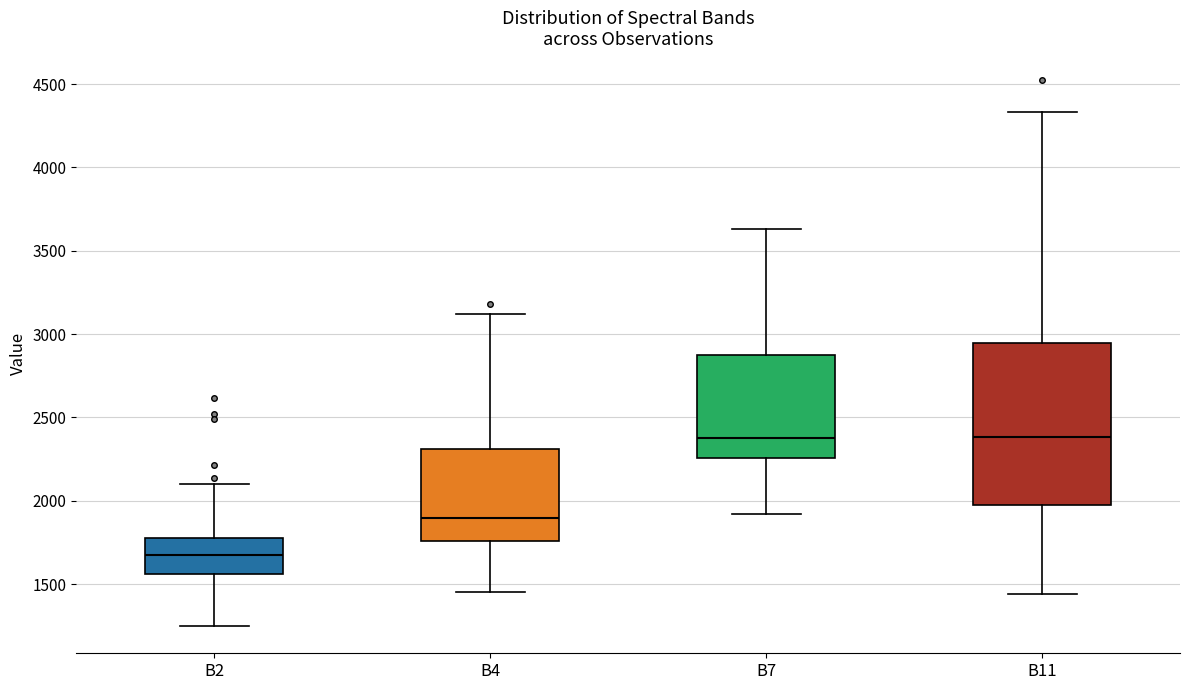

Reading left to right, transcribe this box plot: for each box, give where its median line is, the range the box spans, and where its two whiskers end, as read against the y-axis. The values are not printed on the chart, so give them approximately, as read against the axis.

B2: median 1650, box 1550 to 1800, whiskers 1250 to 2100
B4: median 1900, box 1750 to 2300, whiskers 1450 to 3100
B7: median 2400, box 2250 to 2900, whiskers 1900 to 3650
B11: median 2400, box 1950 to 2950, whiskers 1450 to 4350